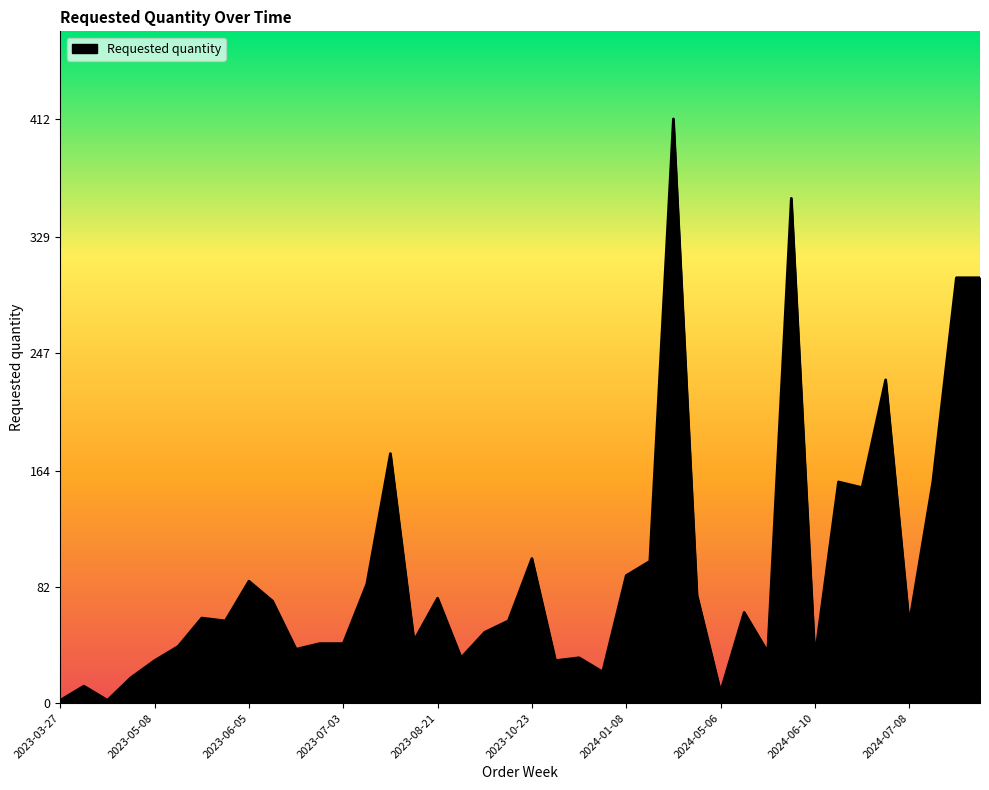

What is the greatest value displayed?

412